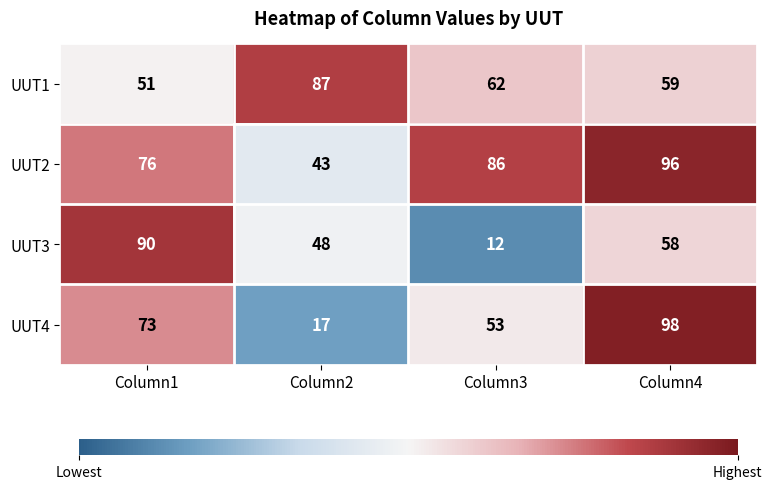

At which label is UUT1 closest to 69?

Column3